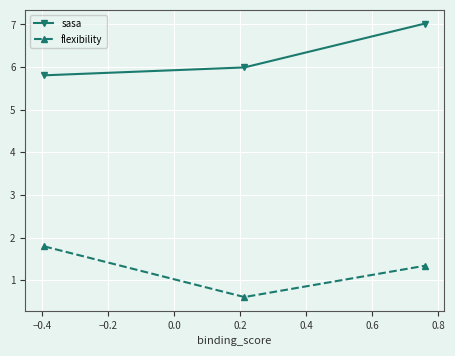

How many lines are shown in the chart?

2